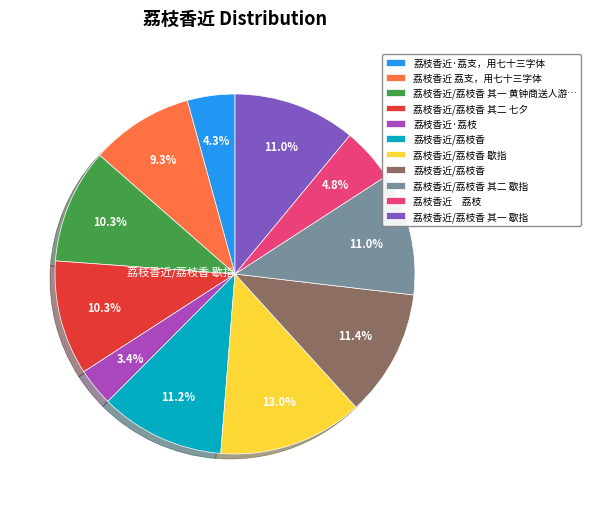

Is there any slice that represents more than half of the pie?

No